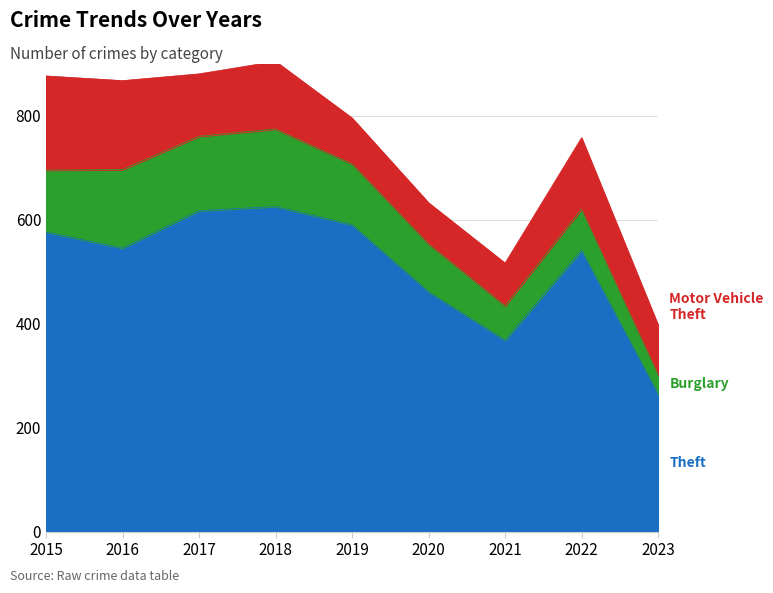

Is it true that Theft equals 577 at 2015?

True